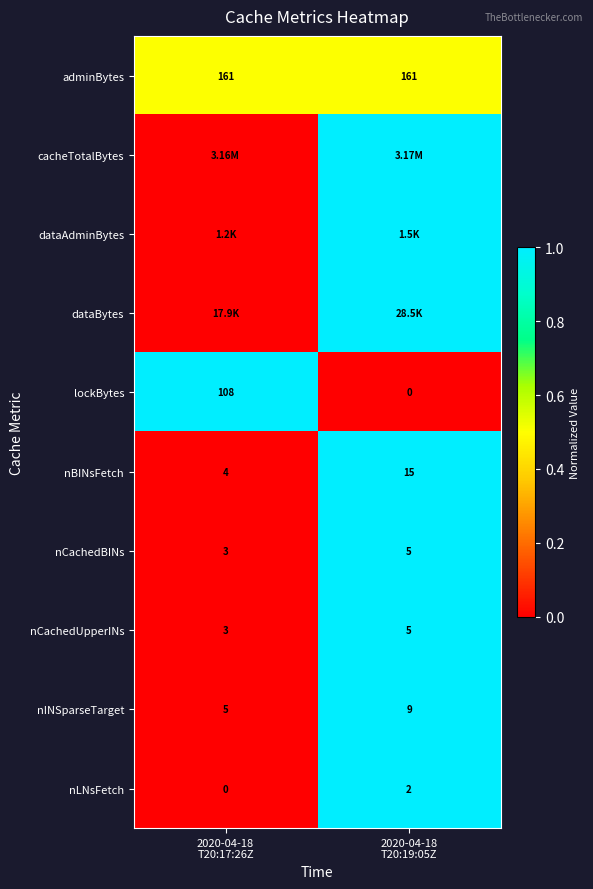

What is the sum of all lockBytes values?

108